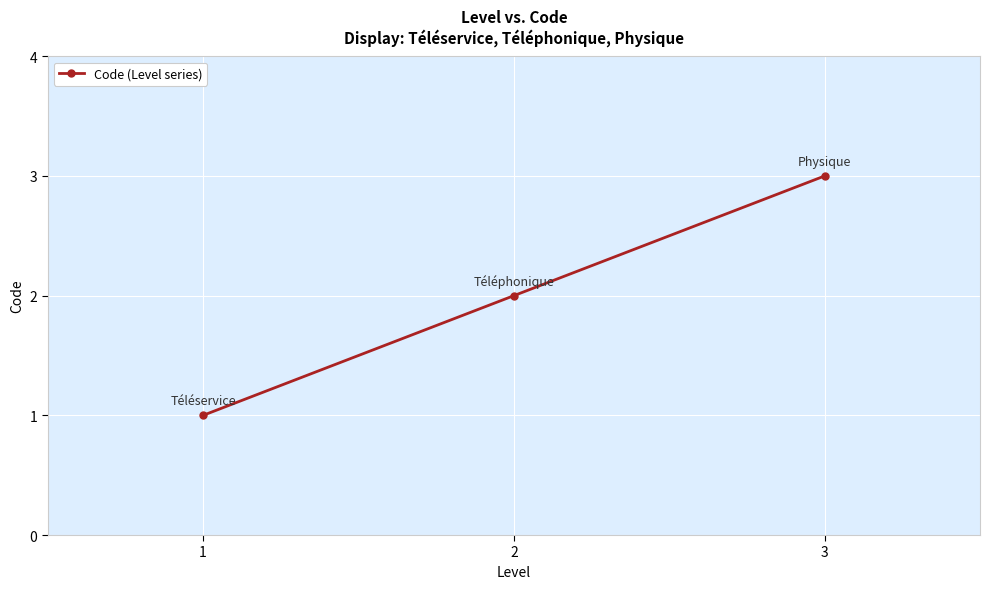

Between 2 and 1, which is larger?

2